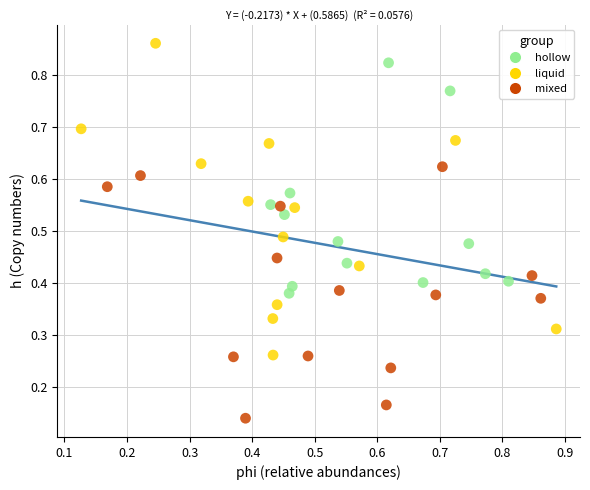

Which series reaches the minimum Y coordinate?

mixed